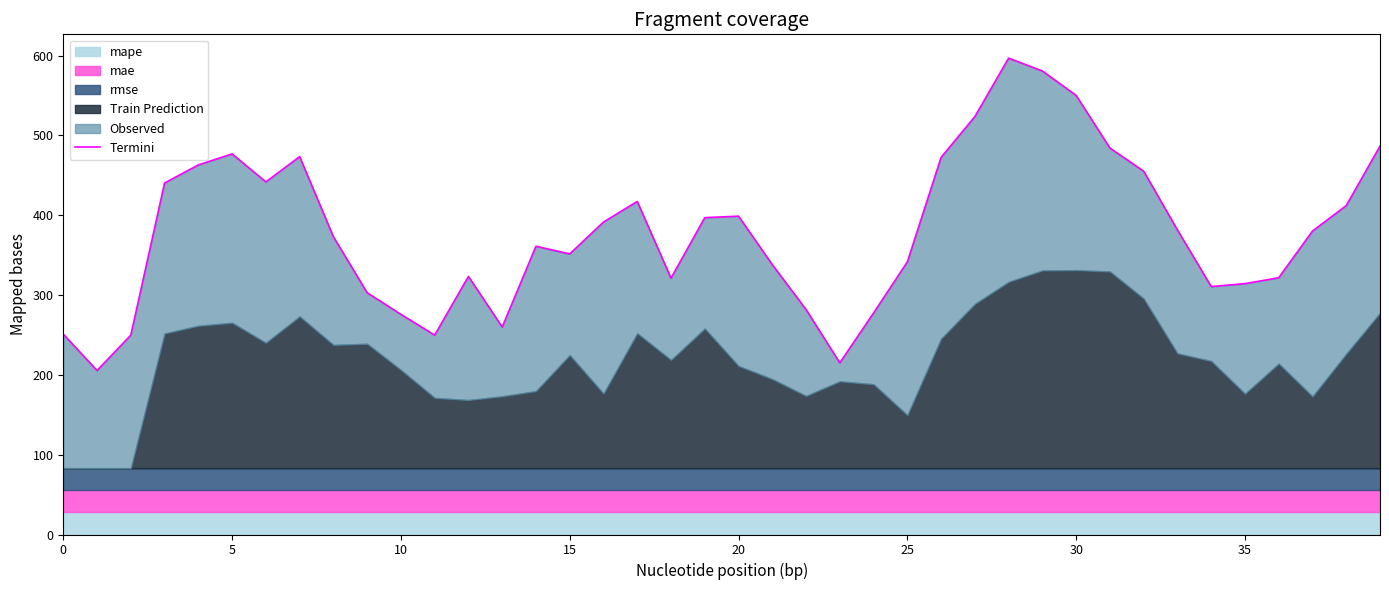

Which label corresponds to the largest value in the chart?

28